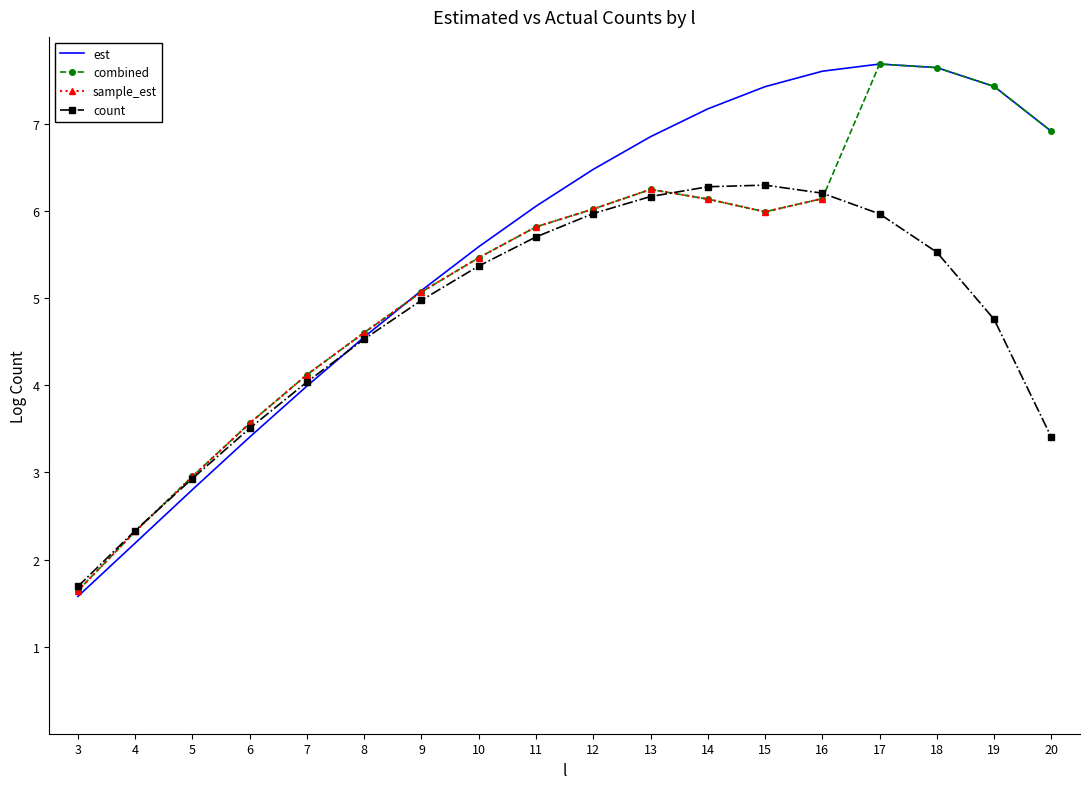

How many data points does each series have?

18